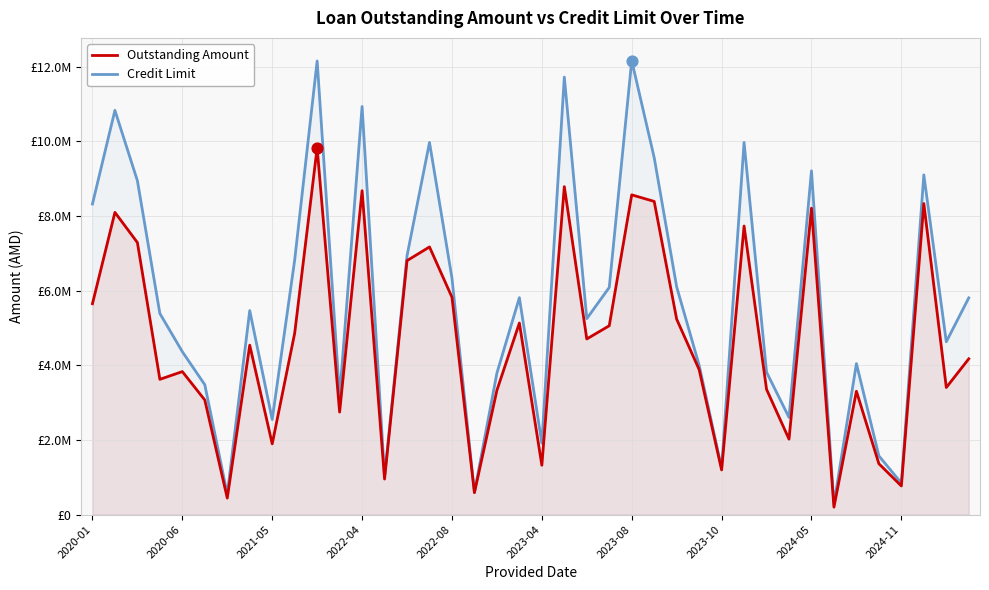

At which category is the sum across all series the highest?

10